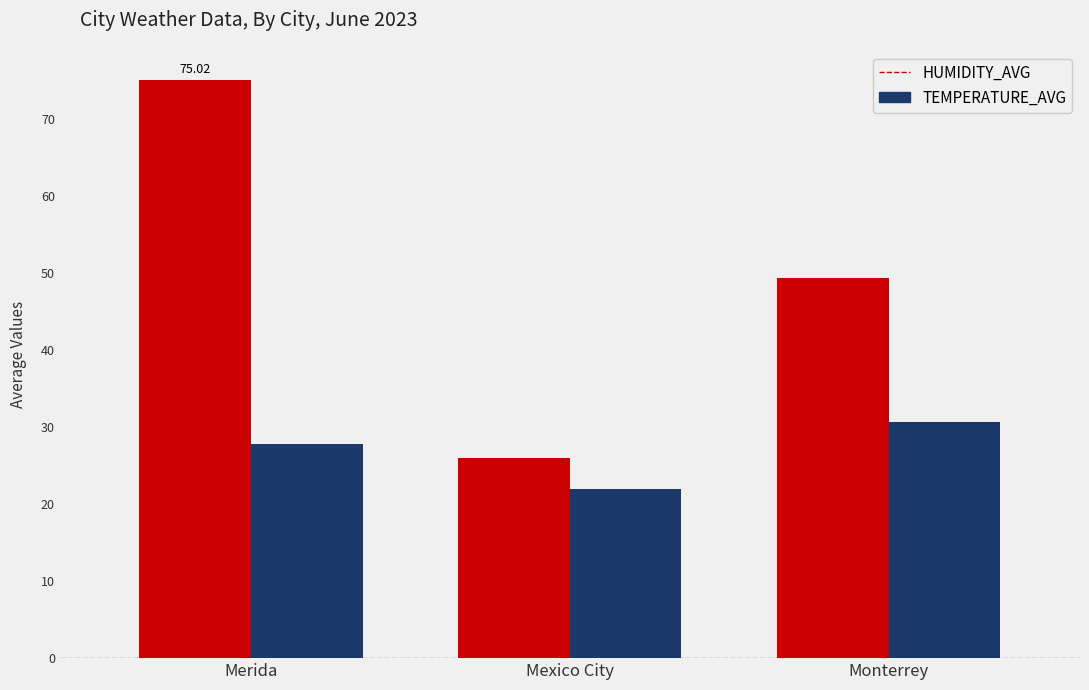

How many values in the HUMIDITY_AVG series exceed 49?

2